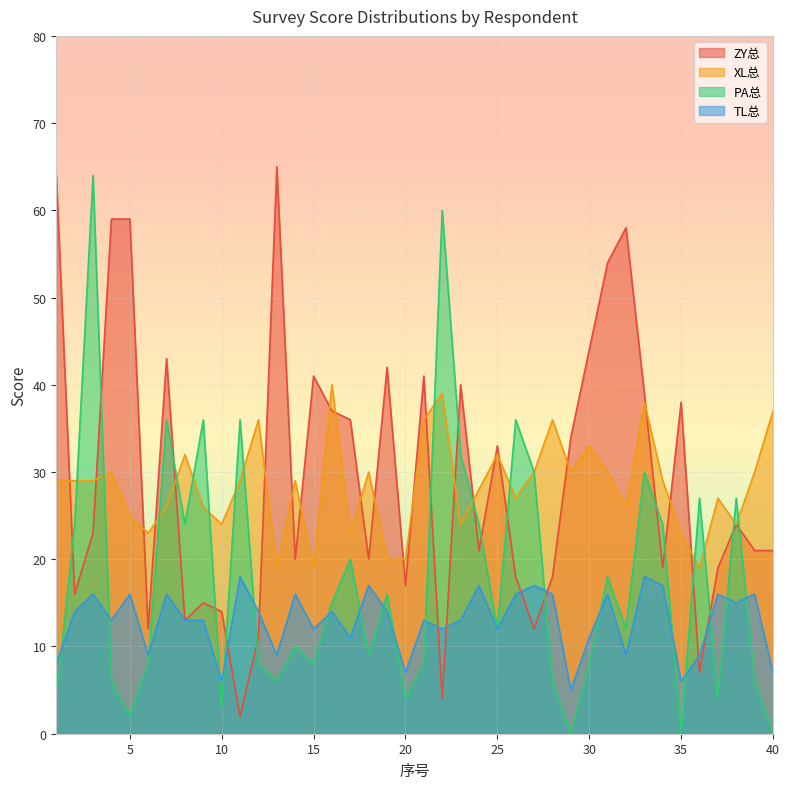

What is the value of the ZY总 point at the 16th from the left?

37